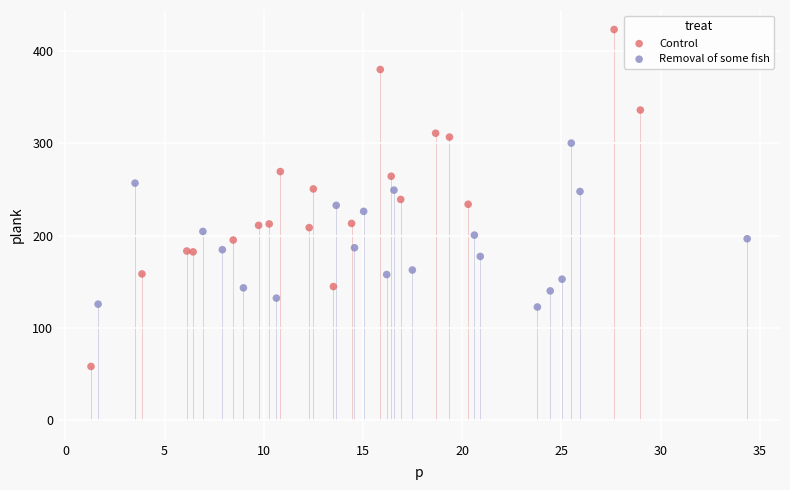

What are all the series names shown in the legend?

Control, Removal of some fish